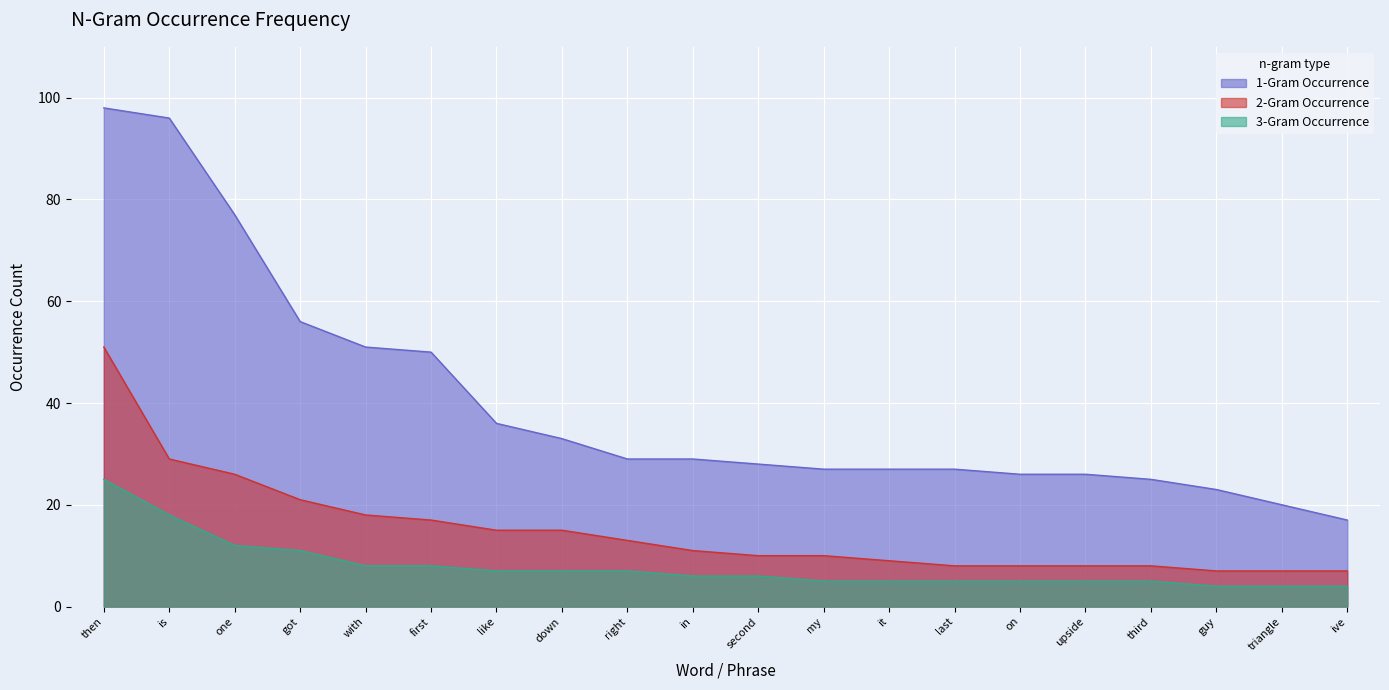

Count the number of data series in this chart.

3